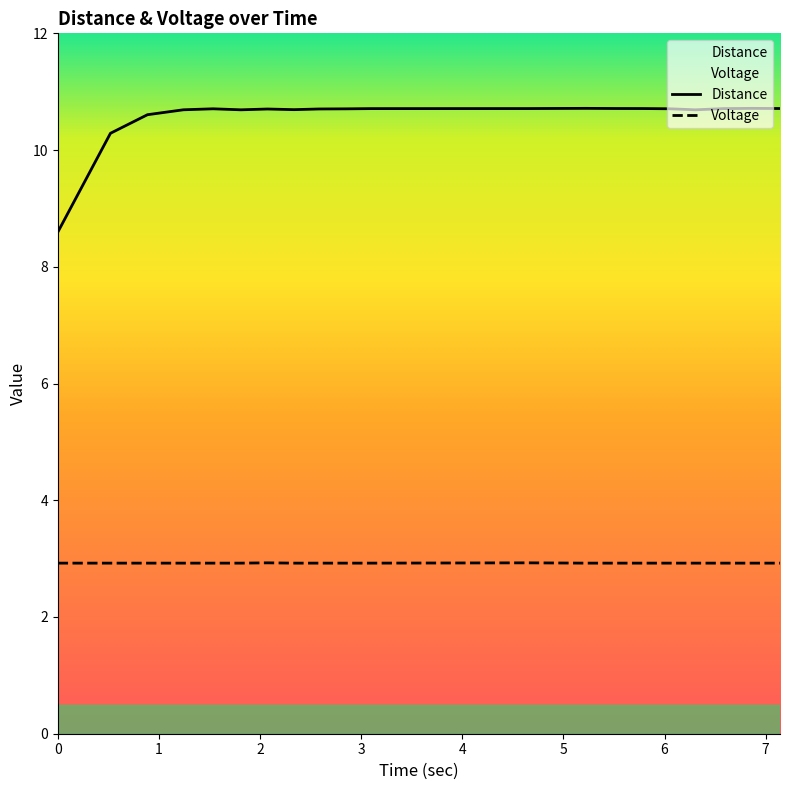

How many interior local peaks does the Distance series have?

4